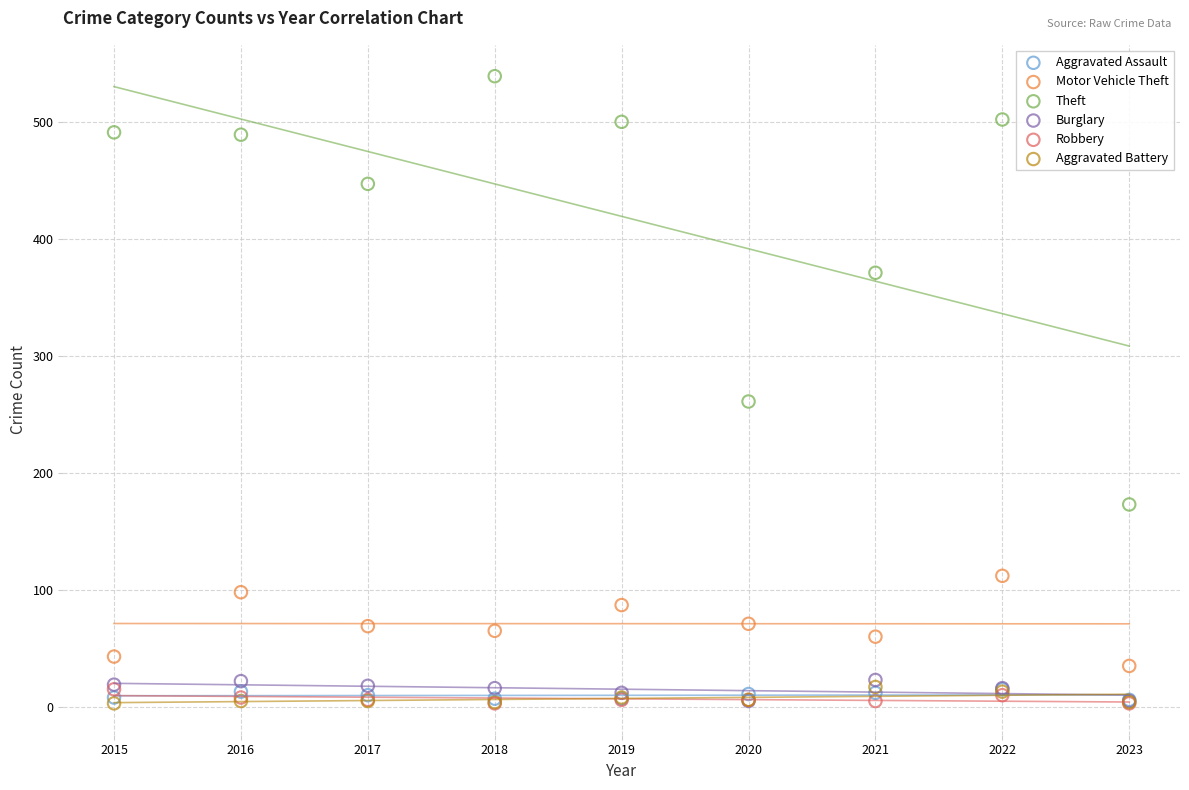

Across all series, what Y value is closest to 271?

261